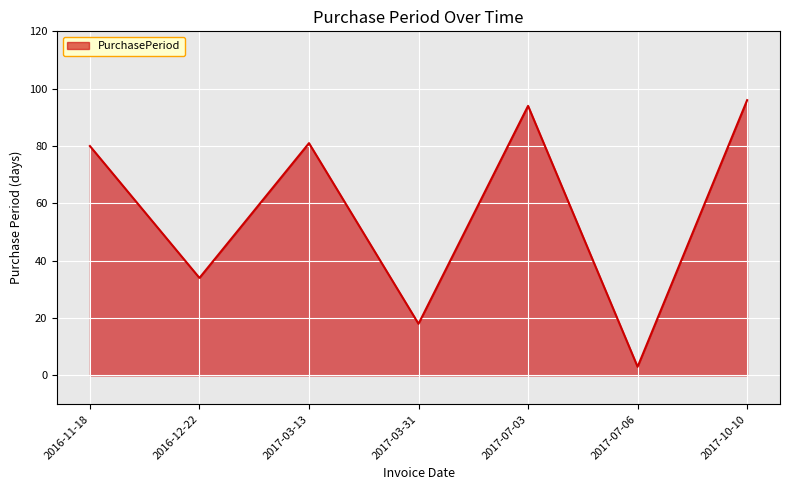

What value does the data have at 2017-03-31?

18